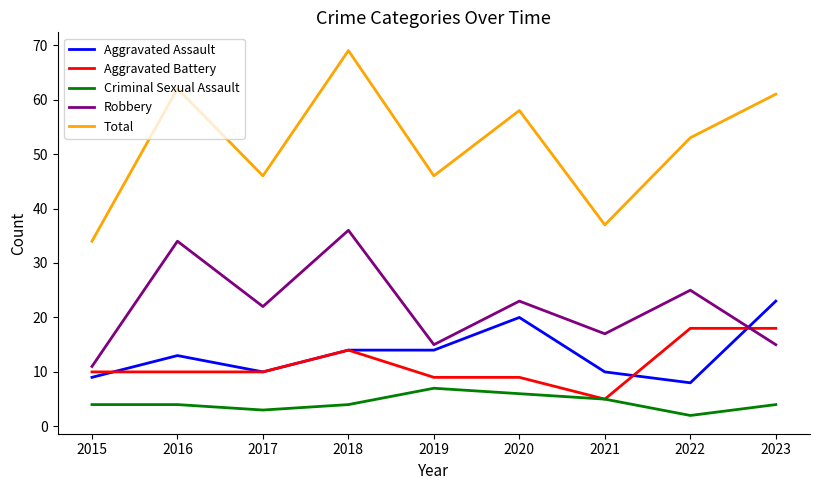

Reading left to right, transcribe all the data shown in this chart.

Aggravated Assault: 9	13	10	14	14	20	10	8	23
Aggravated Battery: 10	10	10	14	9	9	5	18	18
Criminal Sexual Assault: 4	4	3	4	7	6	5	2	4
Robbery: 11	34	22	36	15	23	17	25	15
Total: 34	62	46	69	46	58	37	53	61